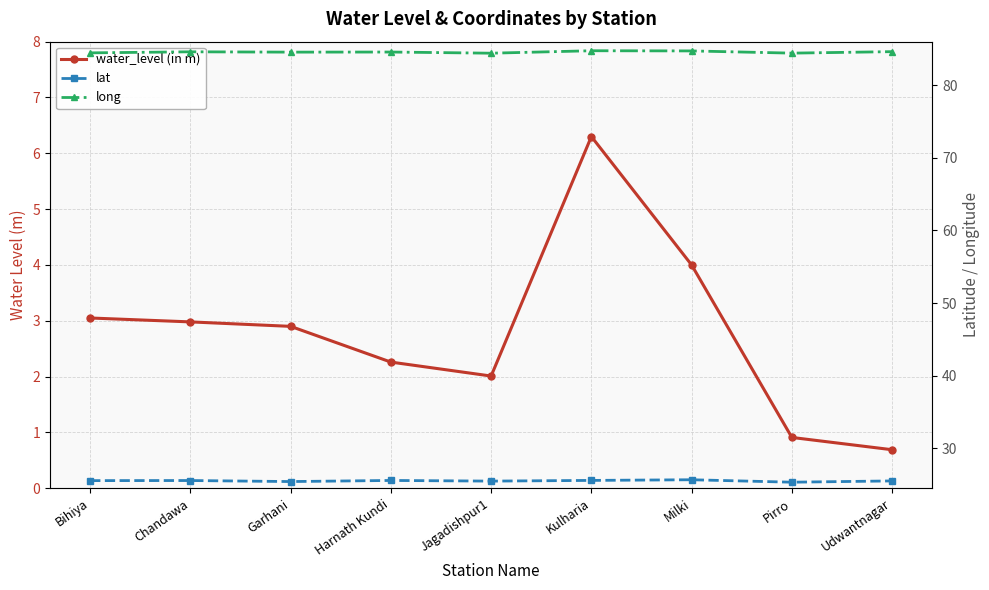

The value of water_level (in m) at Garhani is 2.9. True or false?

True